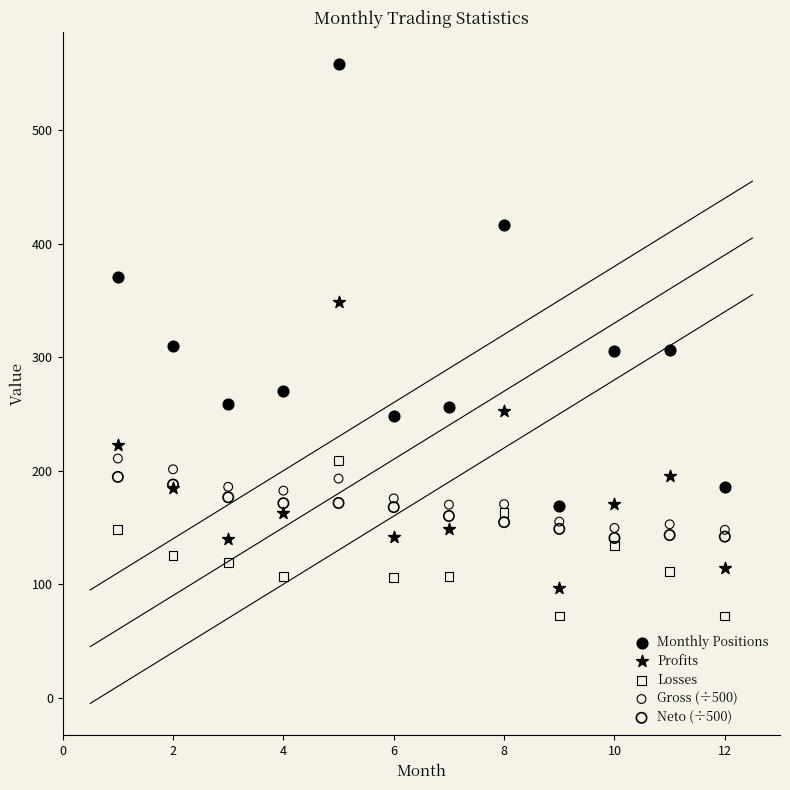

Which series reaches the maximum Y coordinate?

Monthly Positions